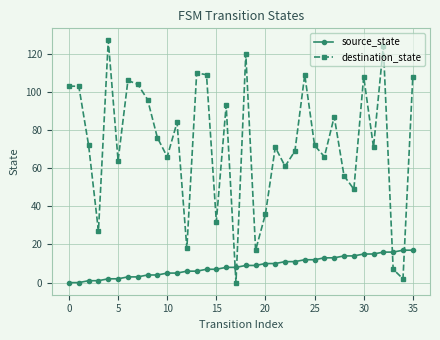

True or false: destination_state and source_state intersect in this chart.

True